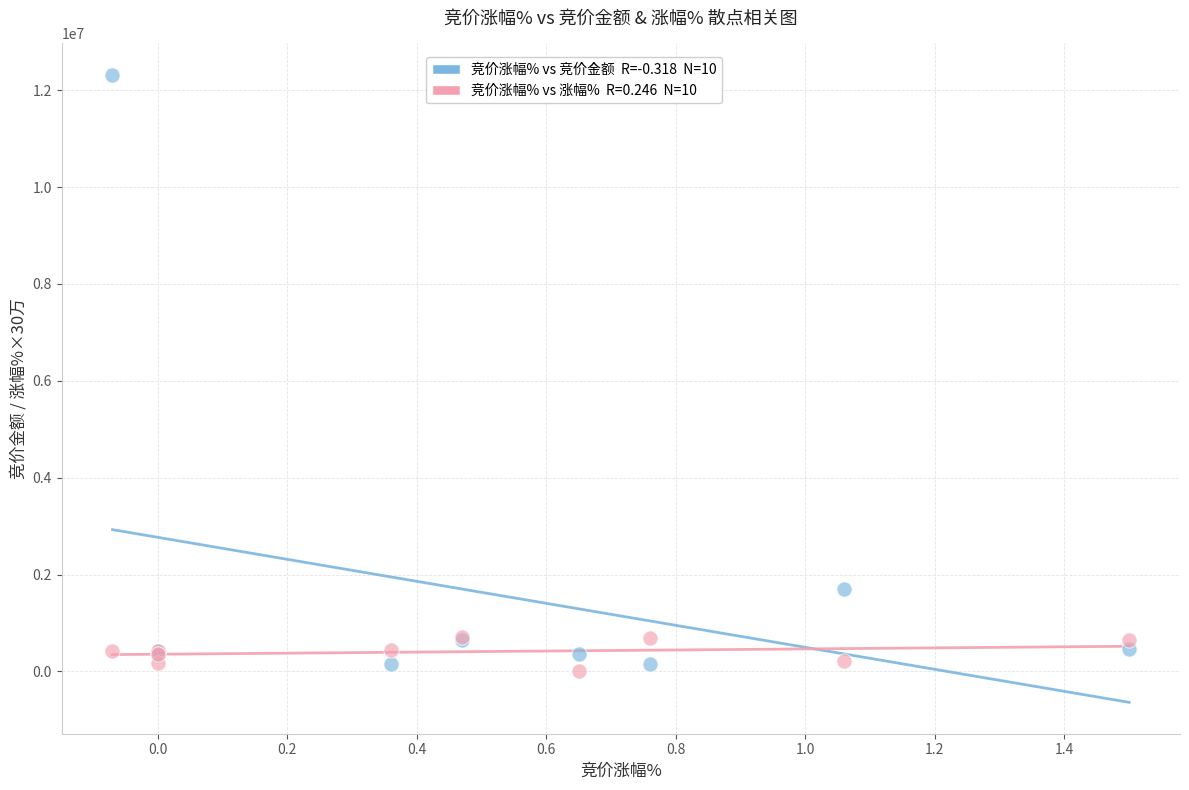

Across all series, what Y value is closest to 6159960?

1705475.0